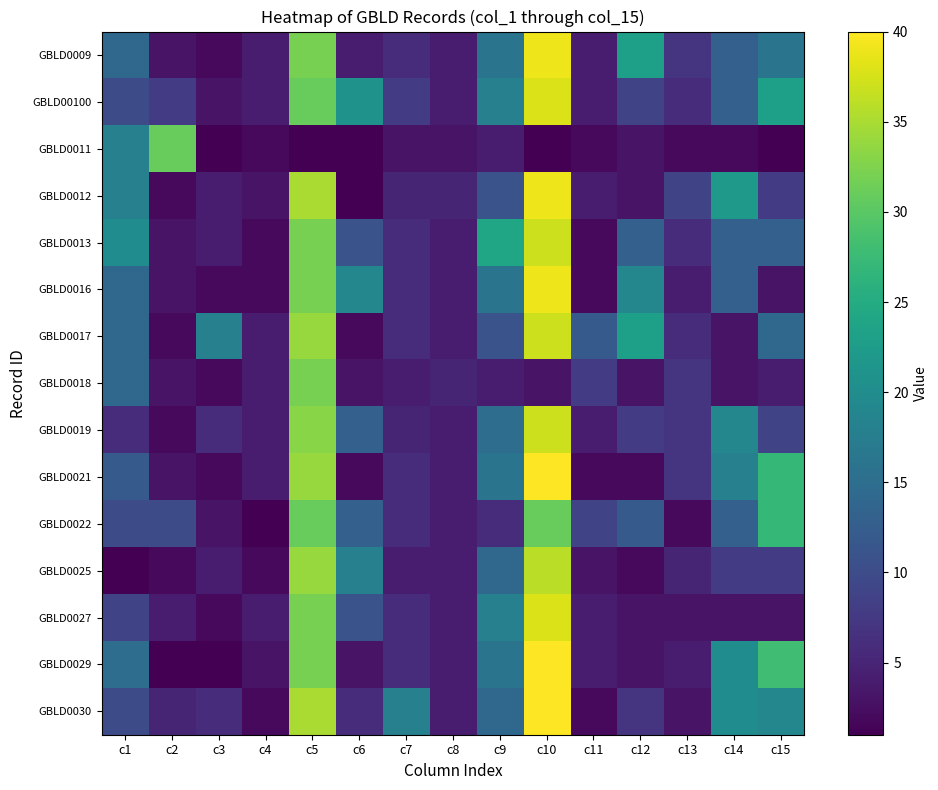

Rank the series by their maximum value, from lowest to highest.

GBLD0011, GBLD0022, GBLD0018, GBLD0025, GBLD0013, GBLD0017, GBLD0019, GBLD00100, GBLD0027, GBLD0009, GBLD0012, GBLD0016, GBLD0021, GBLD0029, GBLD0030